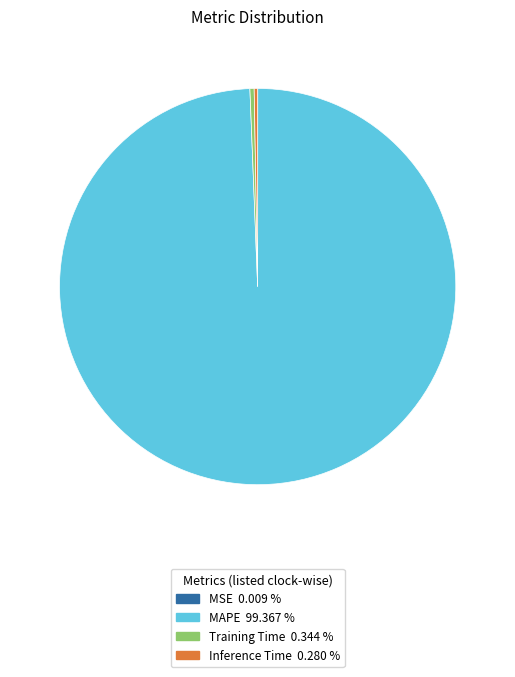

Combined, do MAPE 99.367 % and Training Time 0.344 % account for over 50%?

Yes